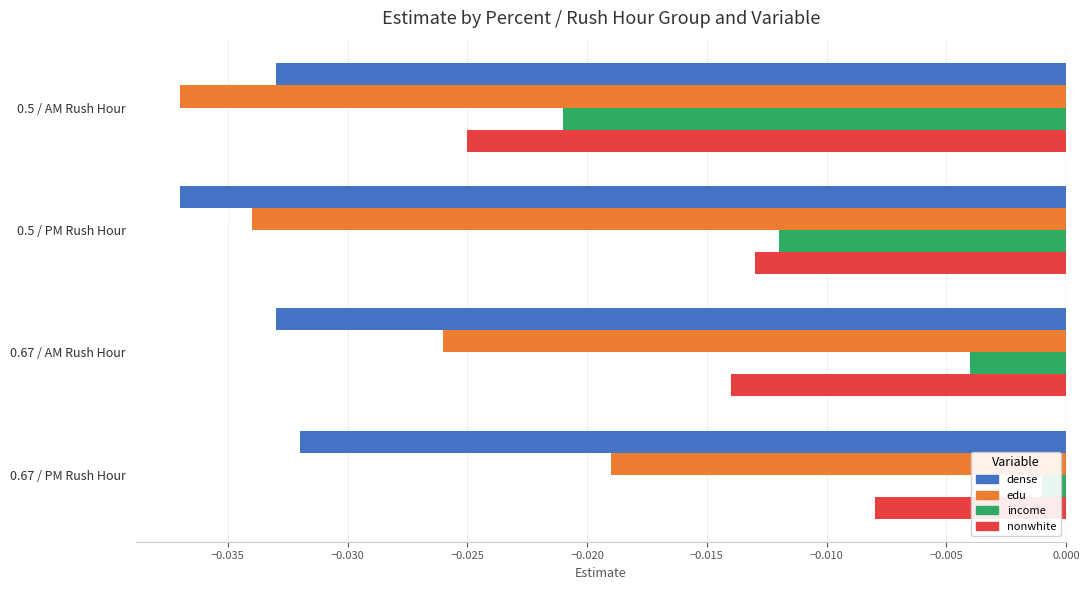

What are all the series names shown in the legend?

dense, edu, income, nonwhite